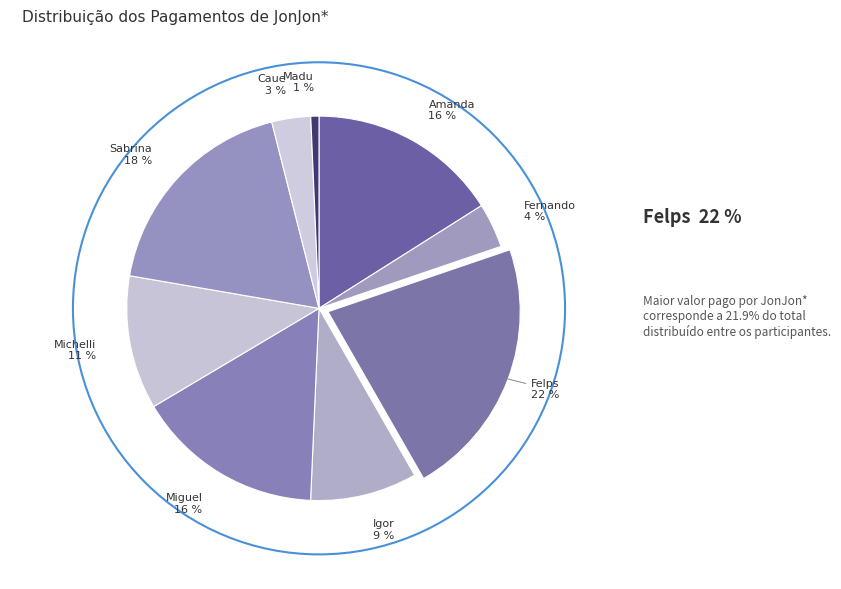

Is there a majority slice in this chart?

No